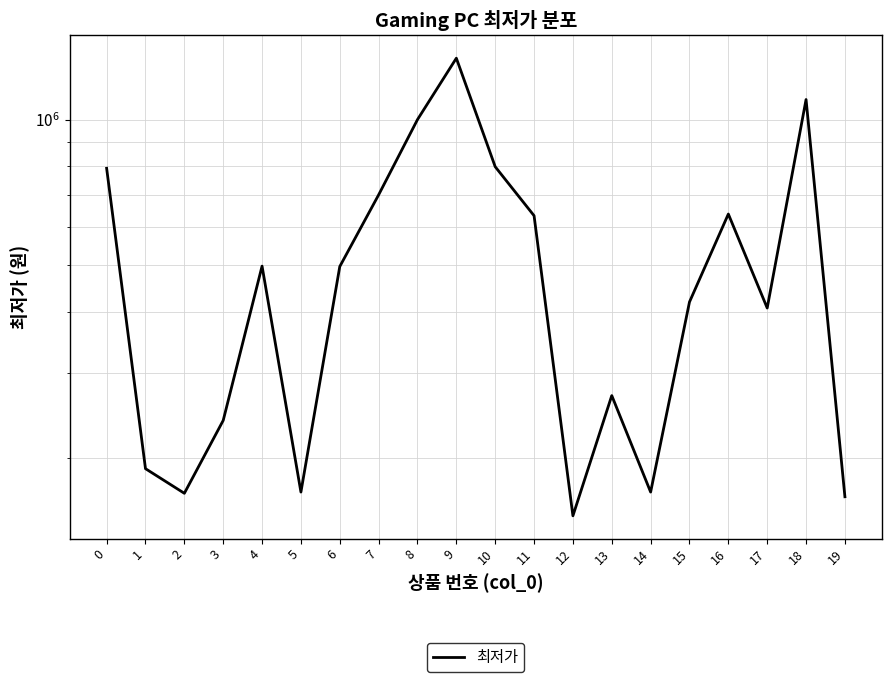

List the labels in order of value, smallest first.

12, 19, 2, 5, 14, 1, 3, 13, 17, 15, 6, 4, 11, 16, 7, 0, 10, 8, 18, 9